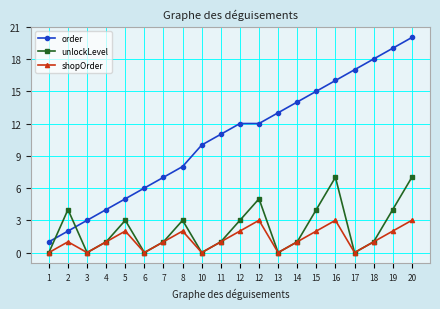

How many lines are shown in the chart?

3